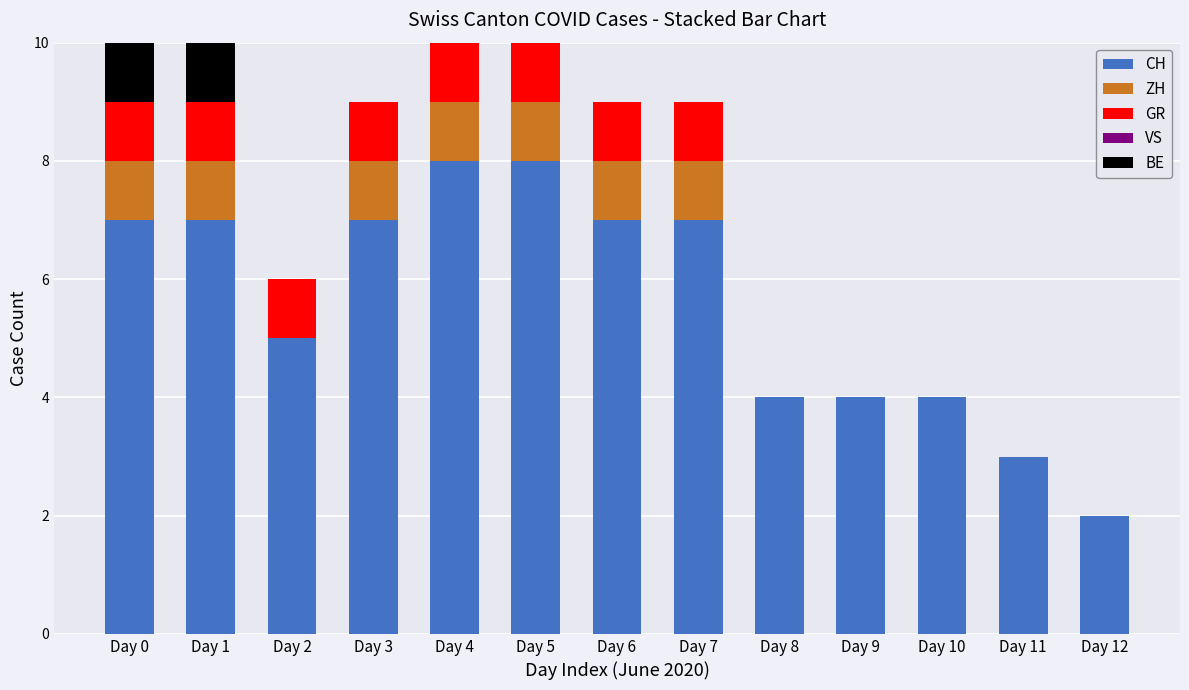

What is the sum of the CH values at Day 11 and Day 6?

10